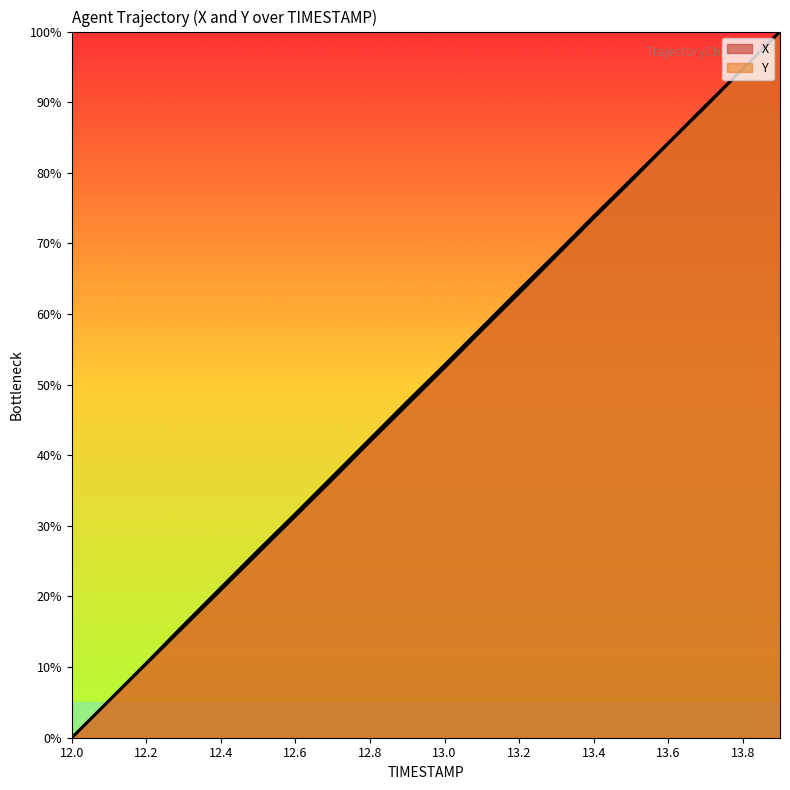

Count the number of categories in the chart.

20